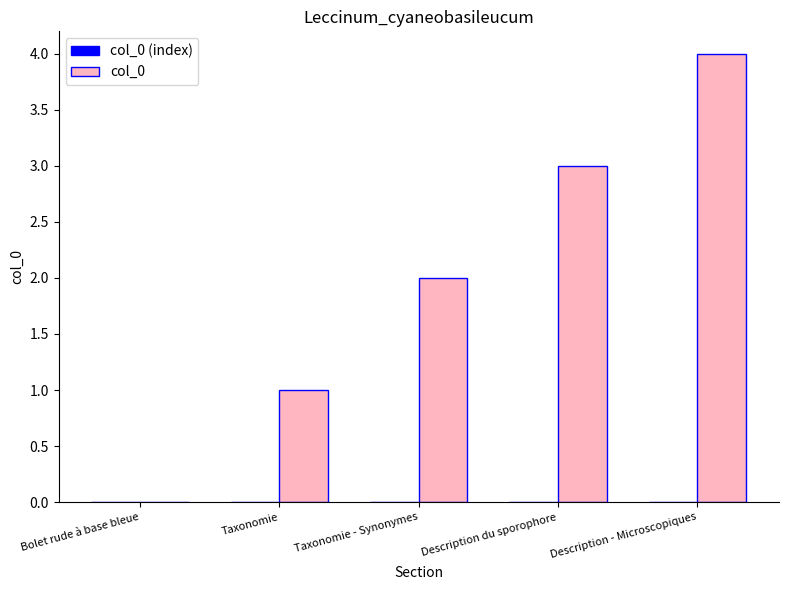

What value does the data have at Description du sporophore?

3